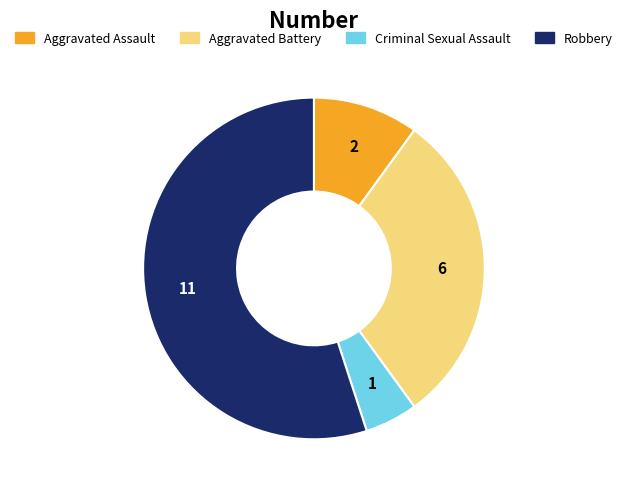

What is the largest slice in the pie chart?

Robbery